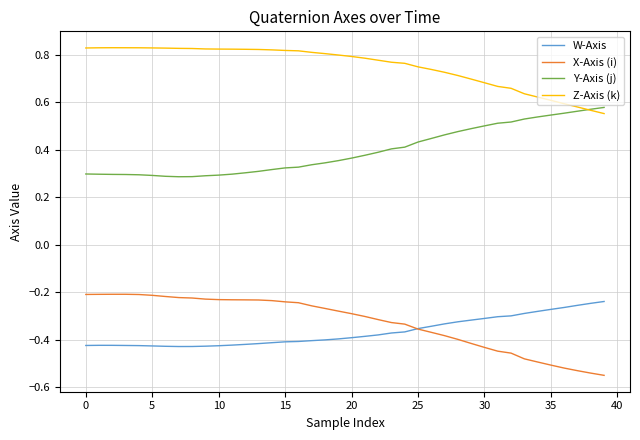

In W-Axis, how many points are lower than both neighbors (excluding endpoints)?

1